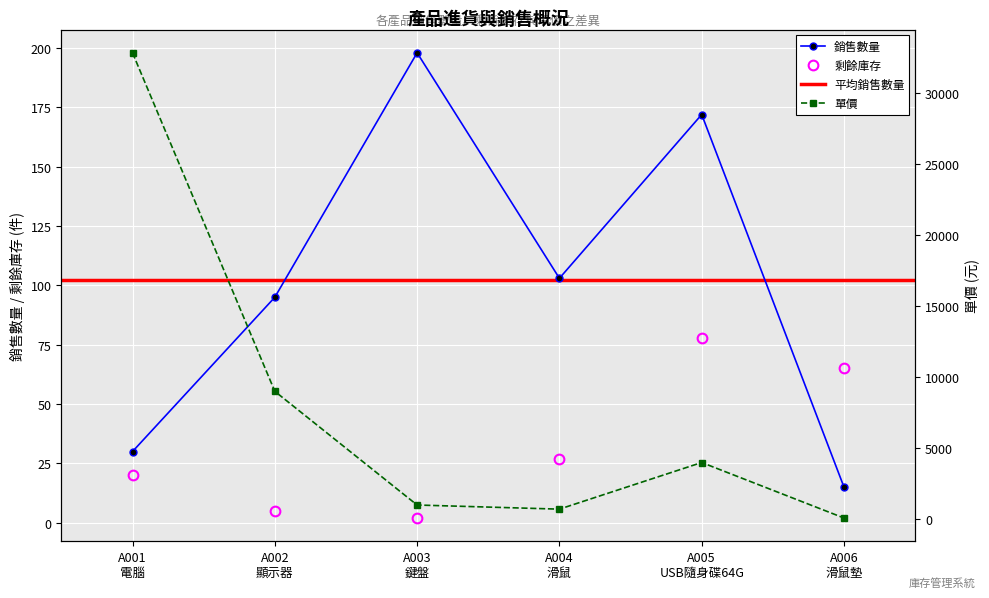

Reading right to left, extract all data points from this chart.

銷售數量: 15	172	103	198	95	30
剩餘庫存: 65	78	27	2	5	20
單價: 75	3980	699	990	8988	32800